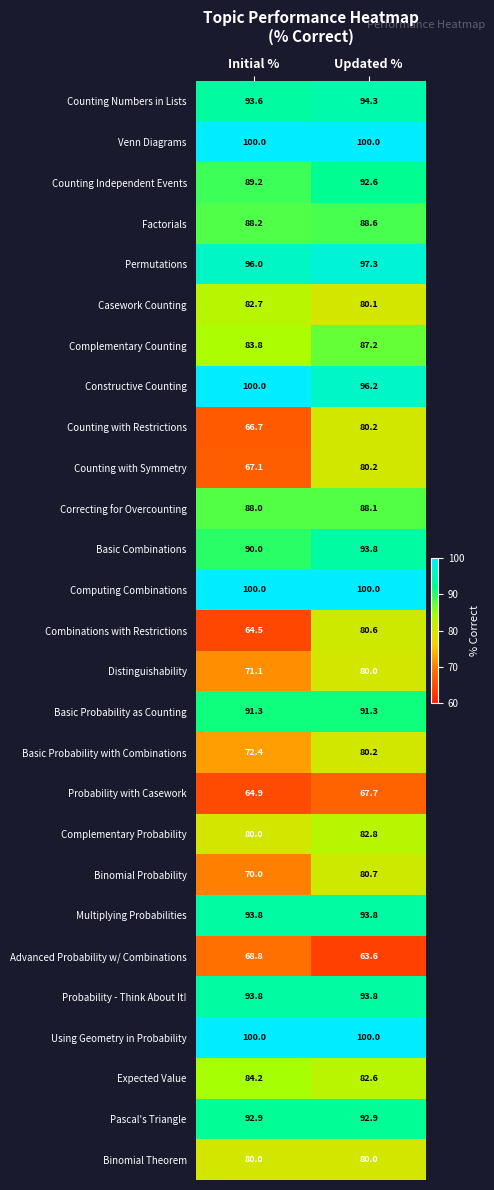

Rank the categories by Permutations value from lowest to highest.

Initial %, Updated %